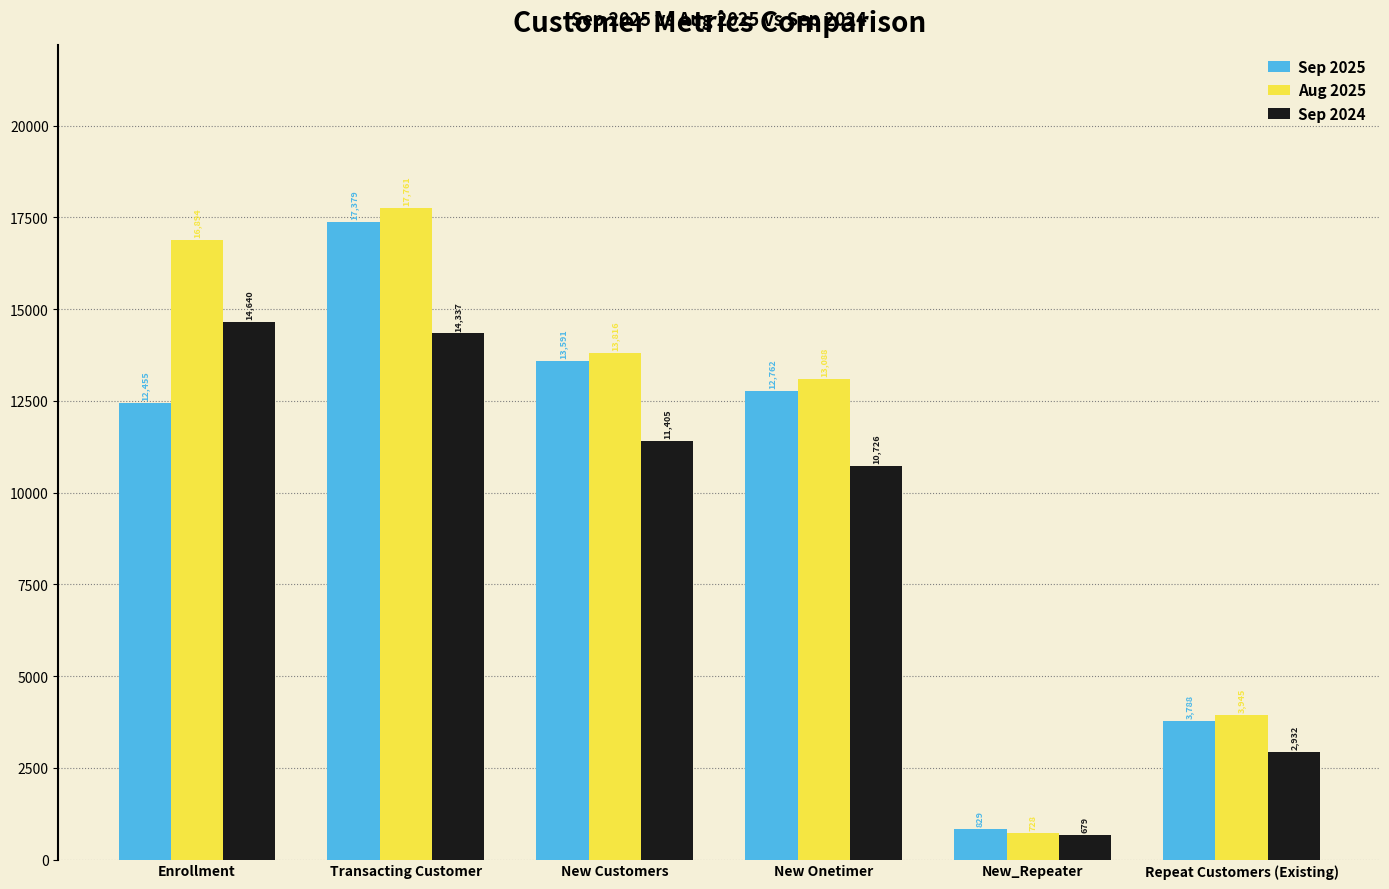

True or false: Sep 2025 has a value of 6229 at Repeat Customers (Existing).

False